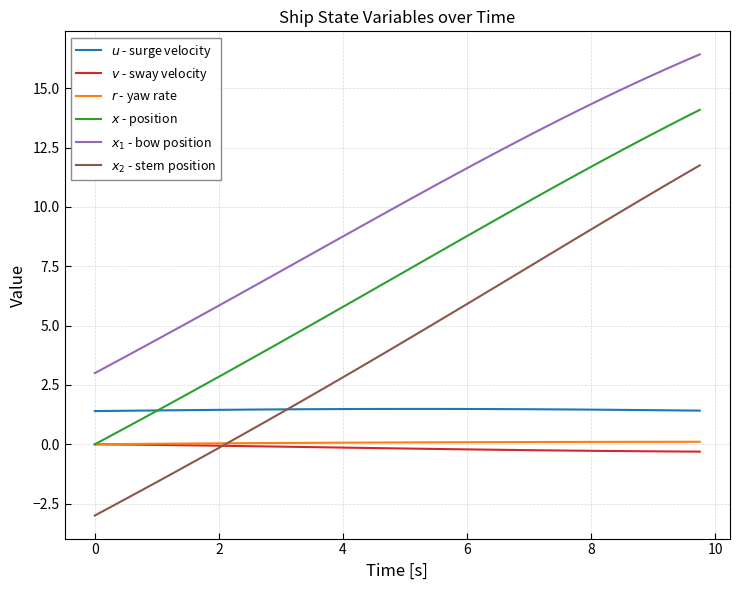

Does the chart display data point markers on the line(s)?

No